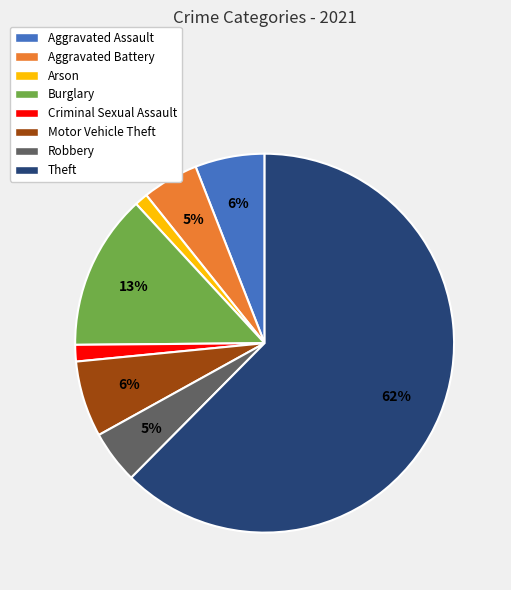

Between Burglary and Aggravated Assault, which is larger?

Burglary